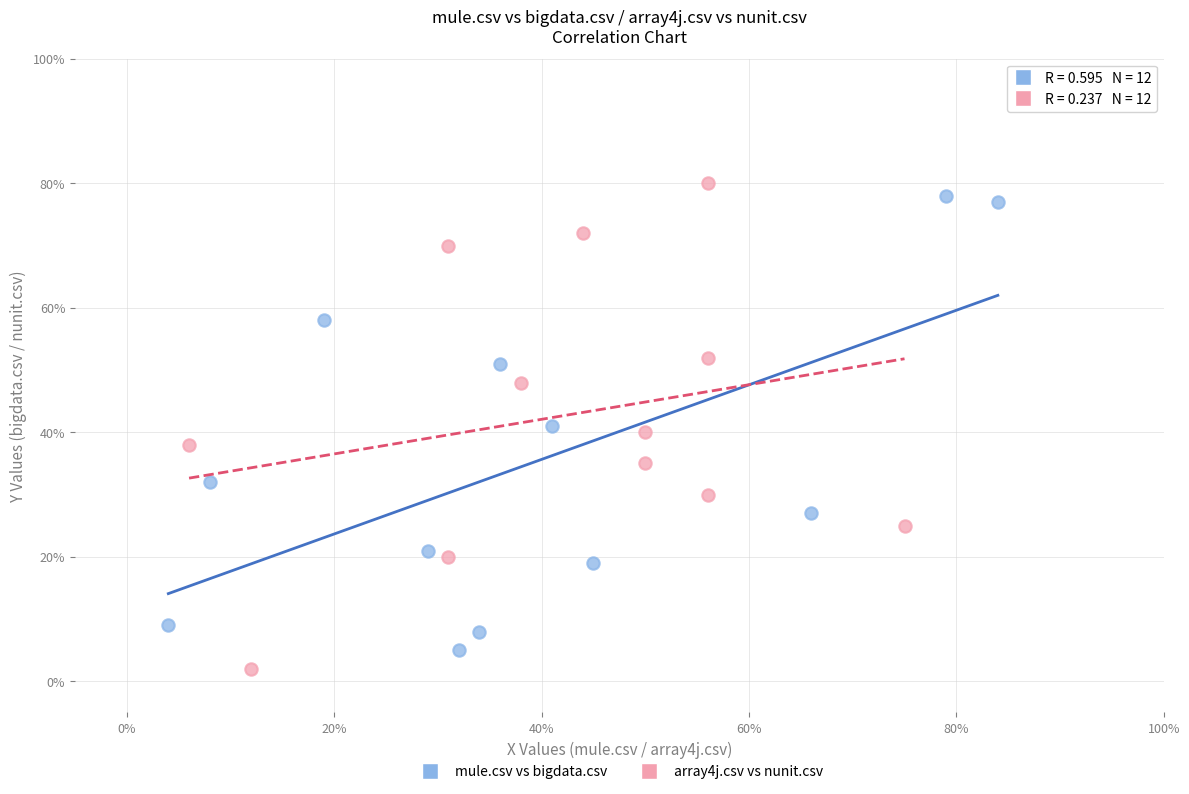

Which series has the widest spread of Y values?

array4j.csv vs nunit.csv